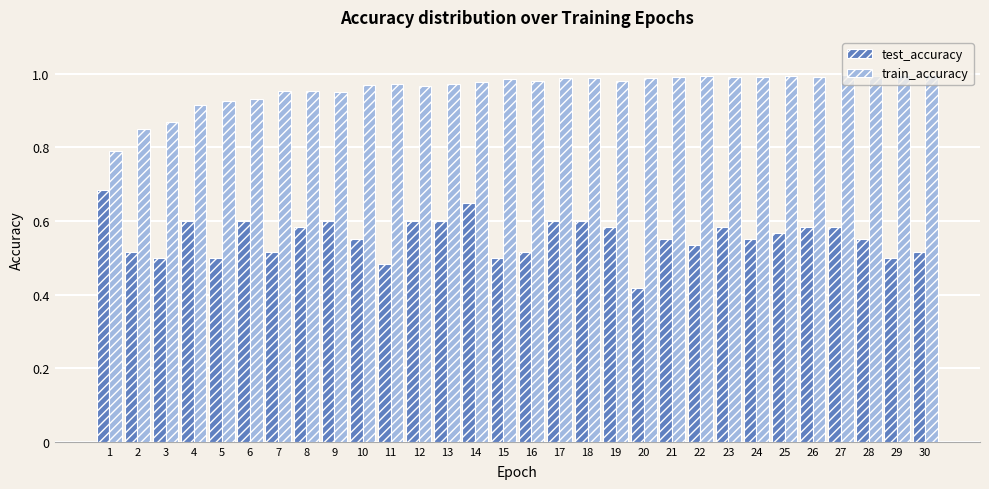

True or false: test_accuracy has a value of 0.6 at 13.

True